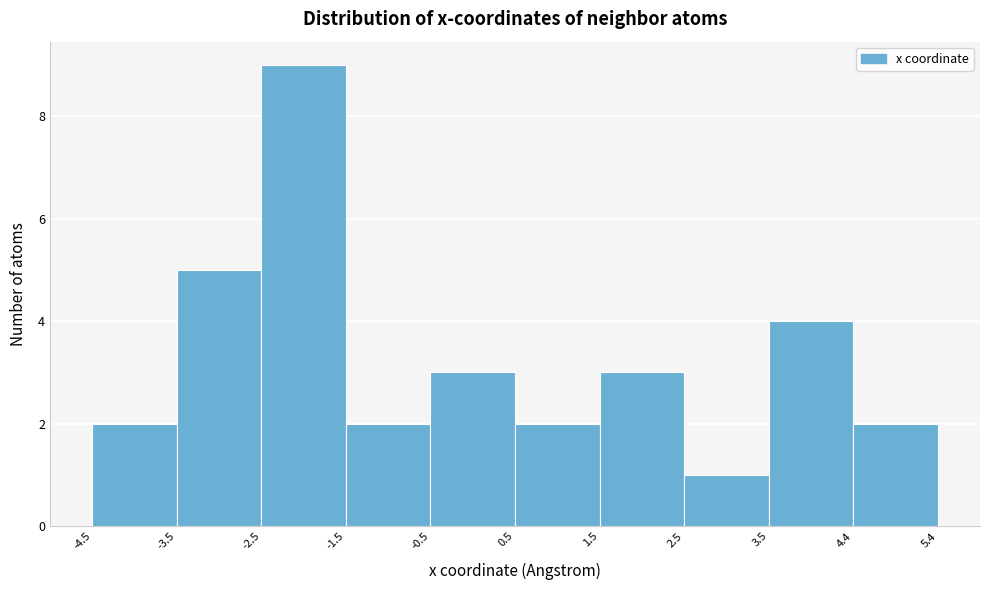

How tall is the bar that spans -4.5 to -3.5 on the x-axis? The values are not printed on the chart, so give them approximately, as read against the axis.

2